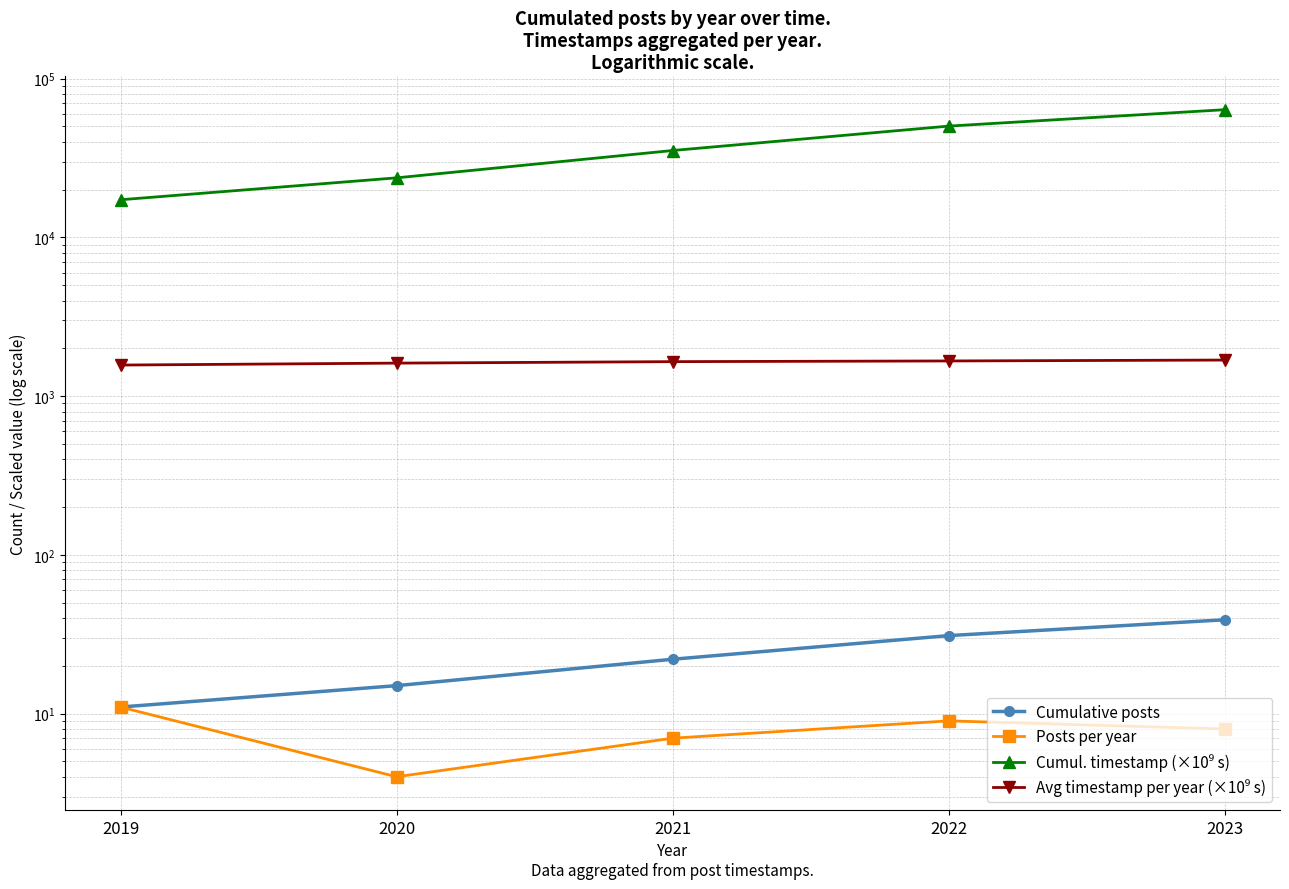

List the labels in order of Cumul. timestamp (×10⁹ s) value, smallest first.

2019, 2020, 2021, 2022, 2023